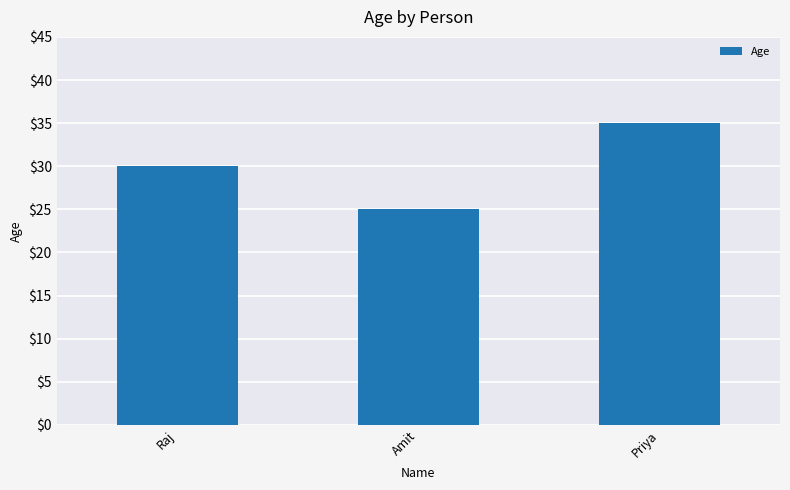

Is it true that the value at Amit is 25?

True